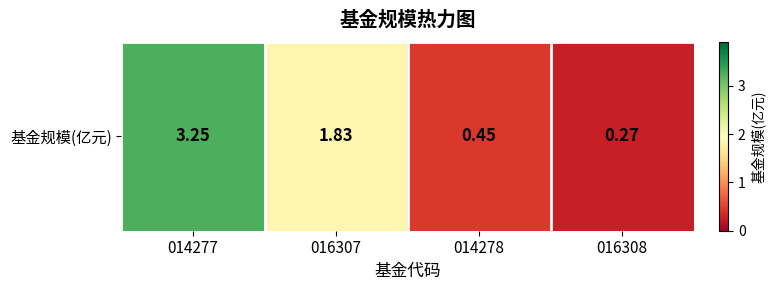

Reading left to right, list all the values displayed in this chart.

014277=3.2	016307=1.8	014278=0.5	016308=0.3